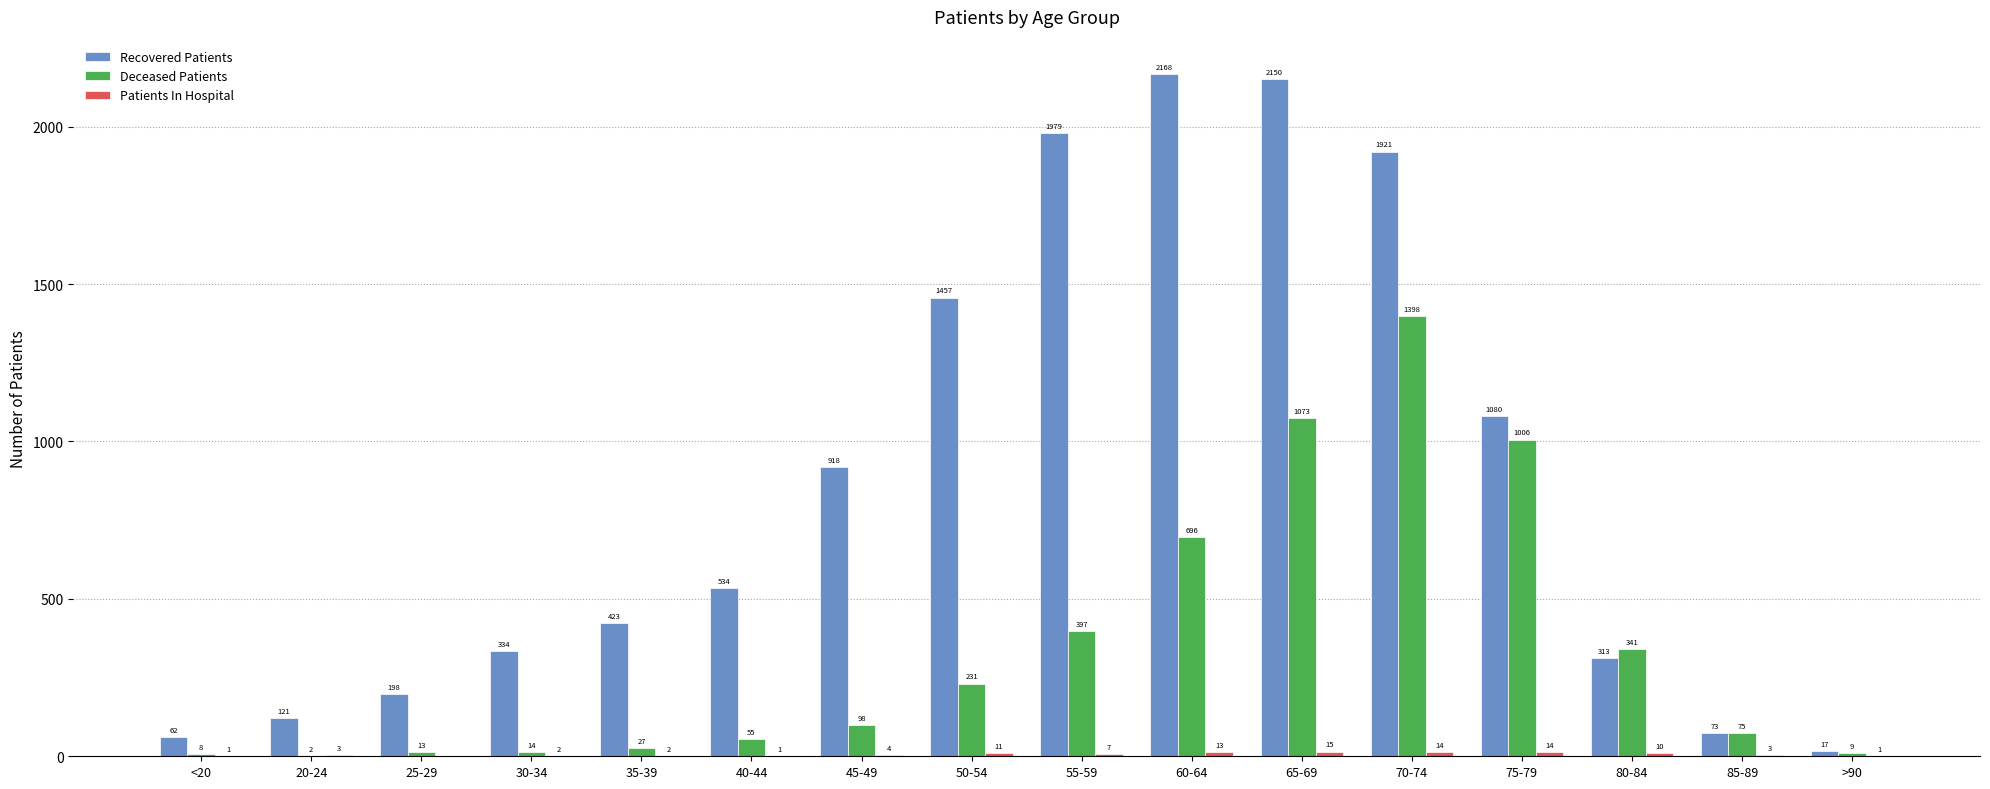

At which label is Deceased Patients closest to 700?

60-64